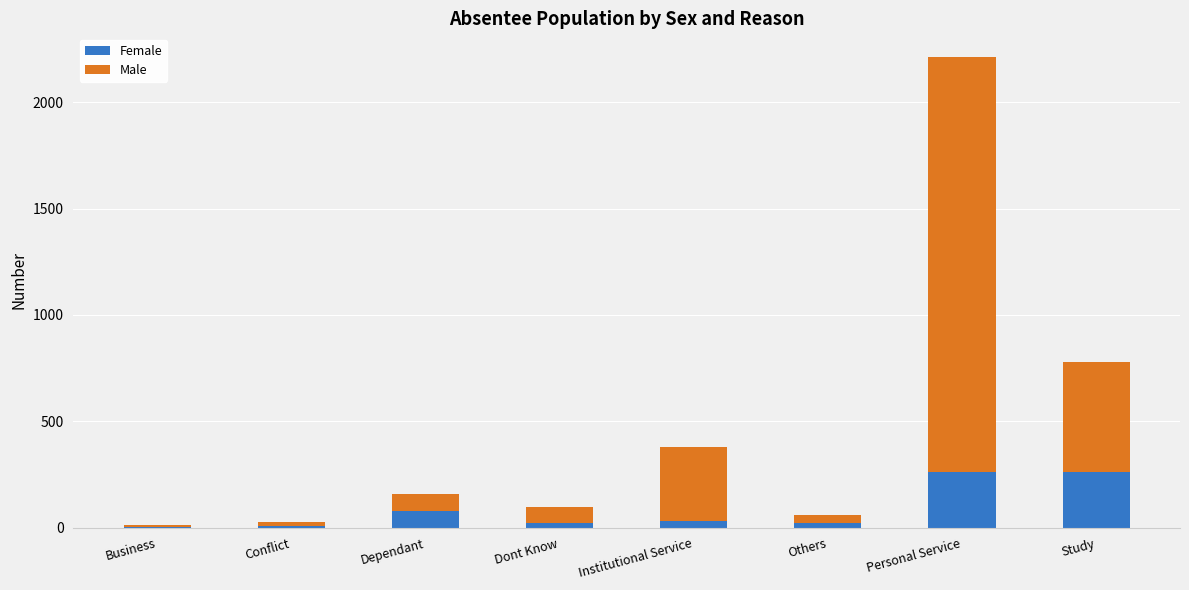

At which category is the sum across all series the highest?

Personal Service